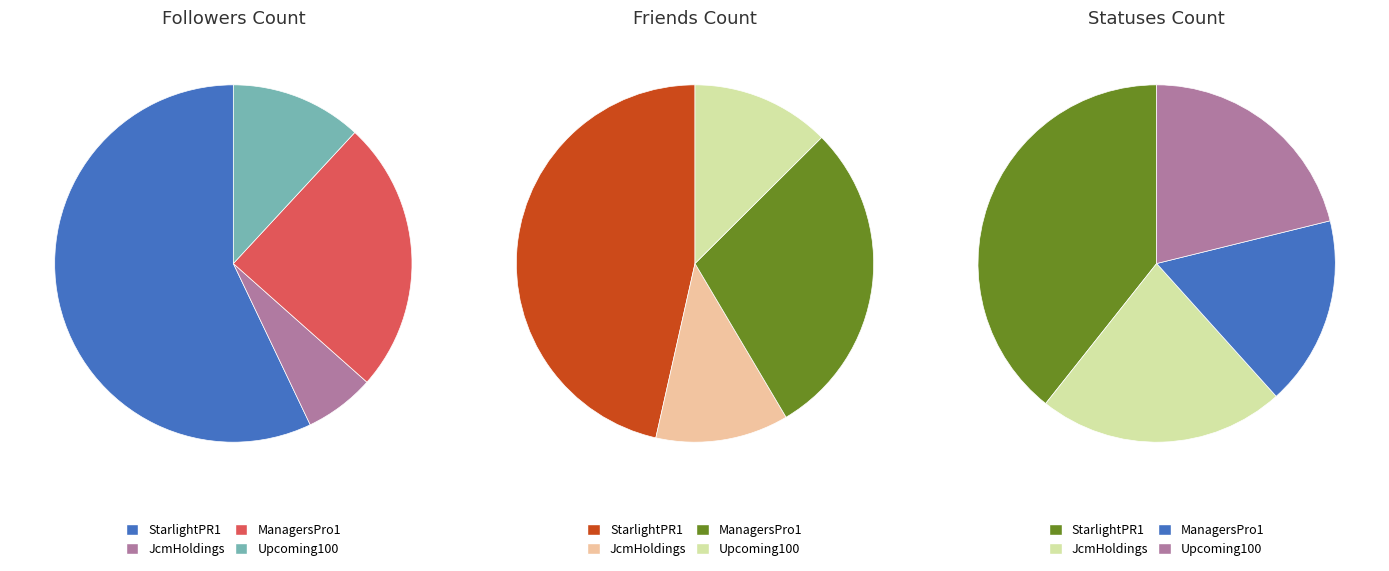

Combined, do Upcoming100 and ManagersPro1 account for over 50%?

No